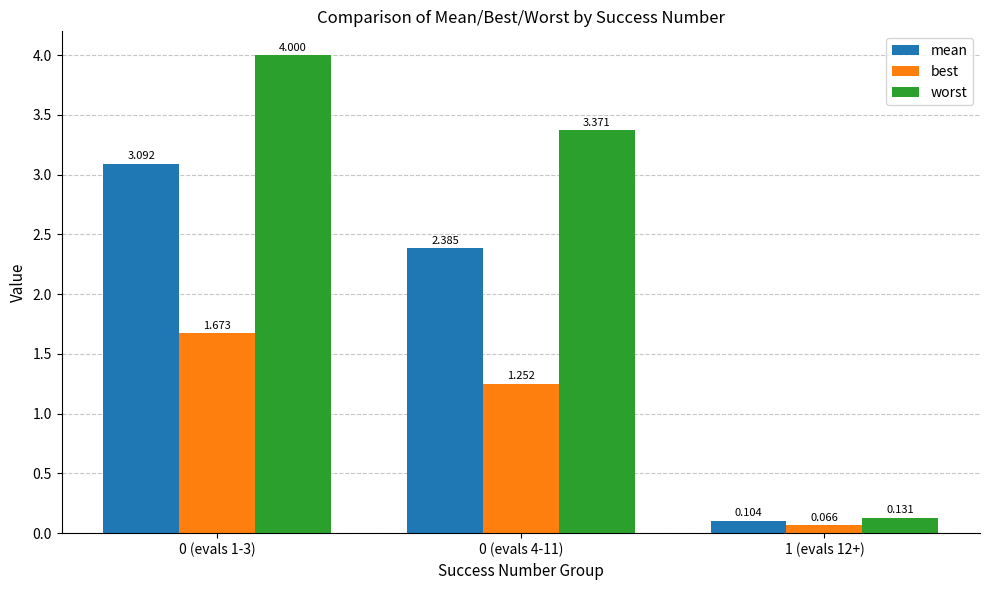

Which series has the widest spread of values?

worst